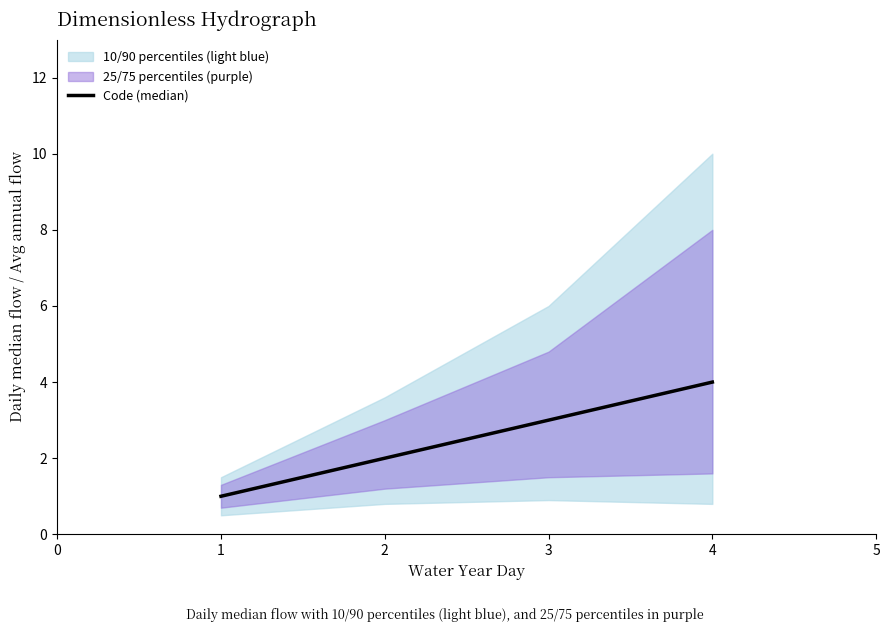

The Code (median) series shows 2 at 2. True or false?

True